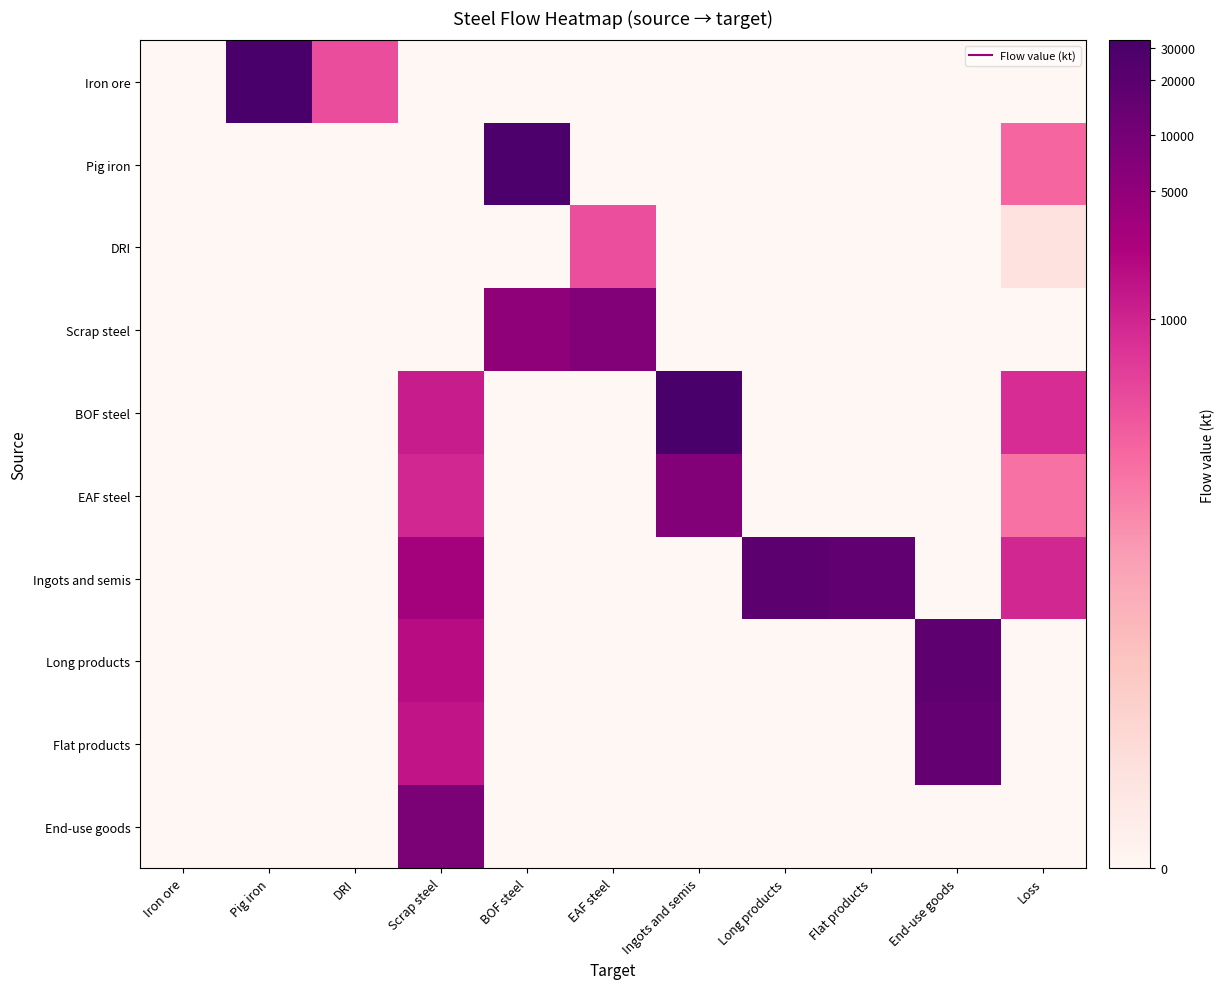

Which series has the largest range (max minus min)?

BOF steel